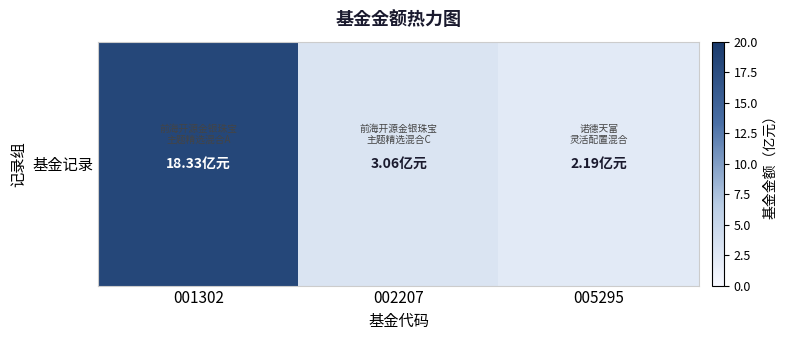

Which label corresponds to the largest value in the chart?

001302